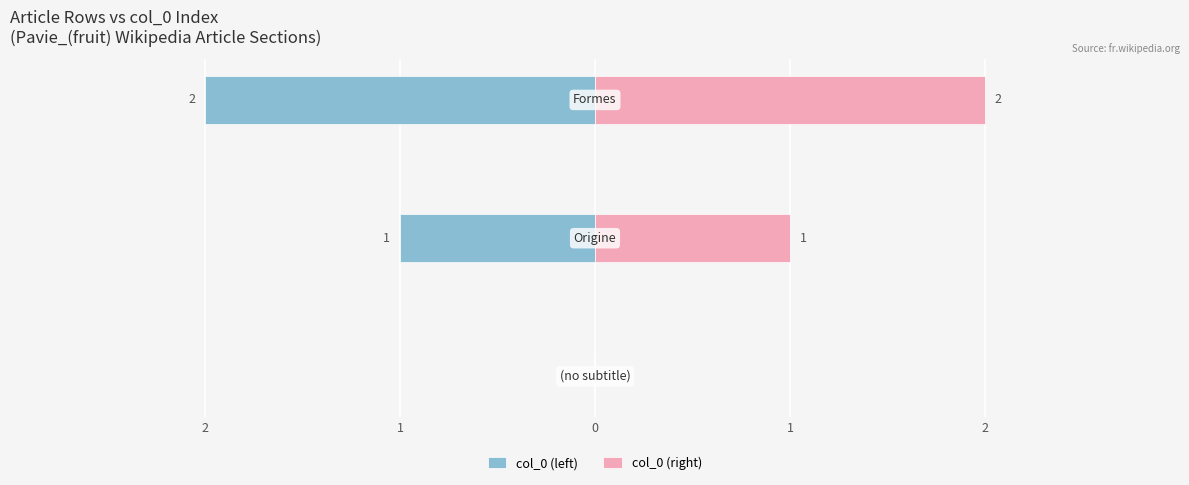

Between 1 and 2, which is larger?

2